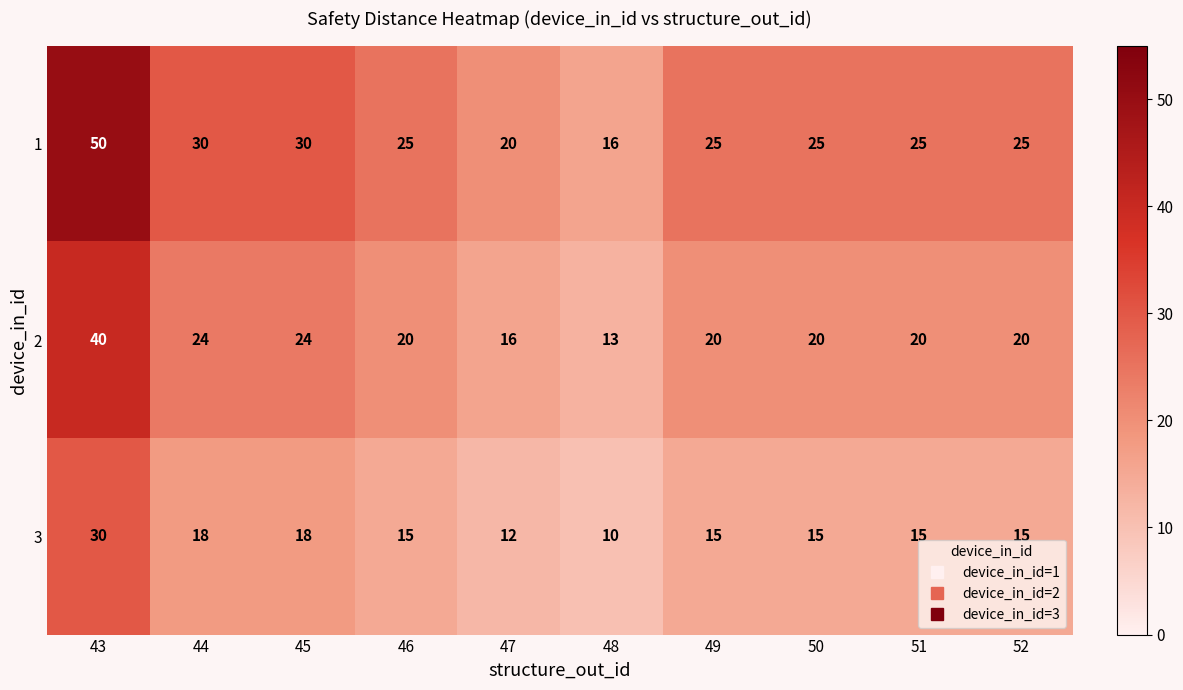

At how many categories does at least one series exceed 40?

1